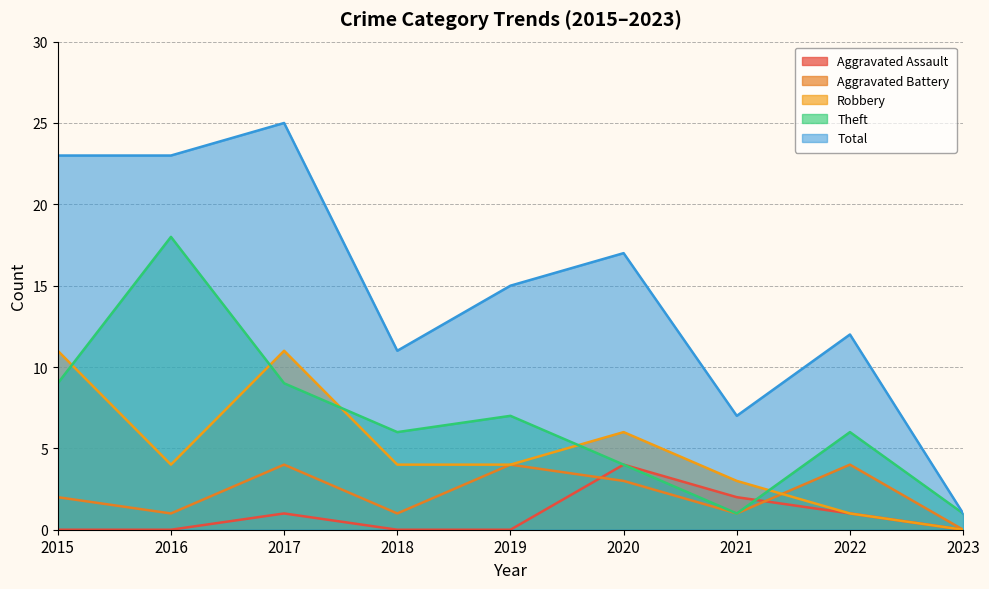

What are all the series names shown in the legend?

Aggravated Assault, Aggravated Battery, Robbery, Theft, Total